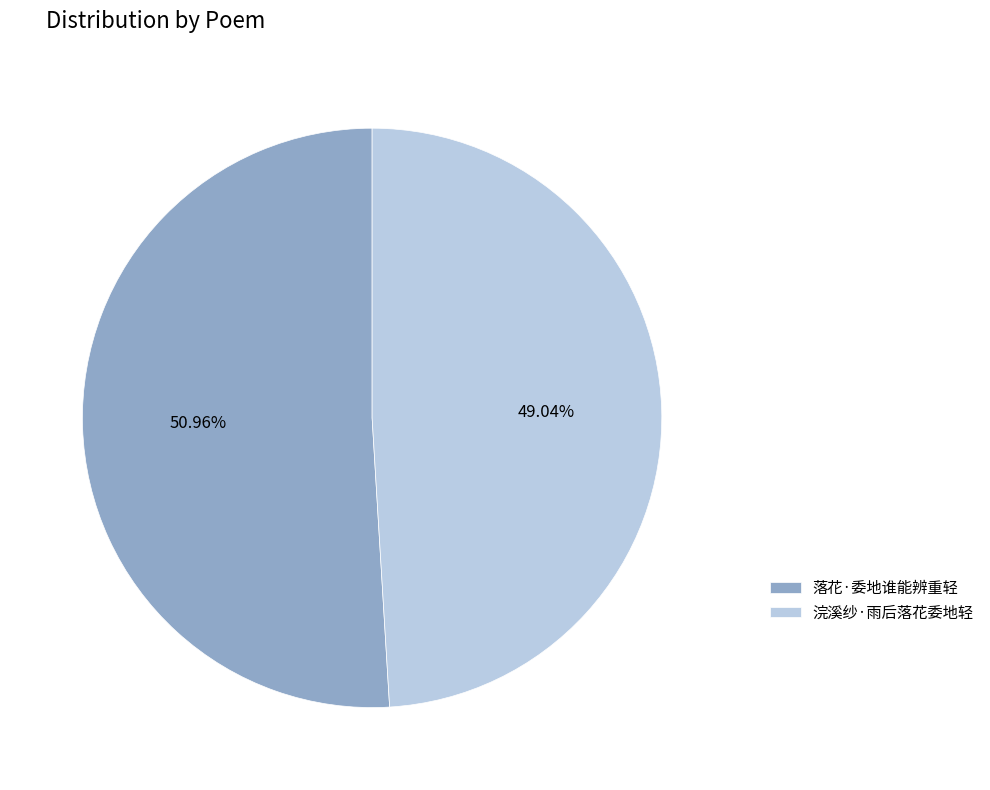

To the nearest percent, what is the difference between the largest and smallest slice percentages?

2%